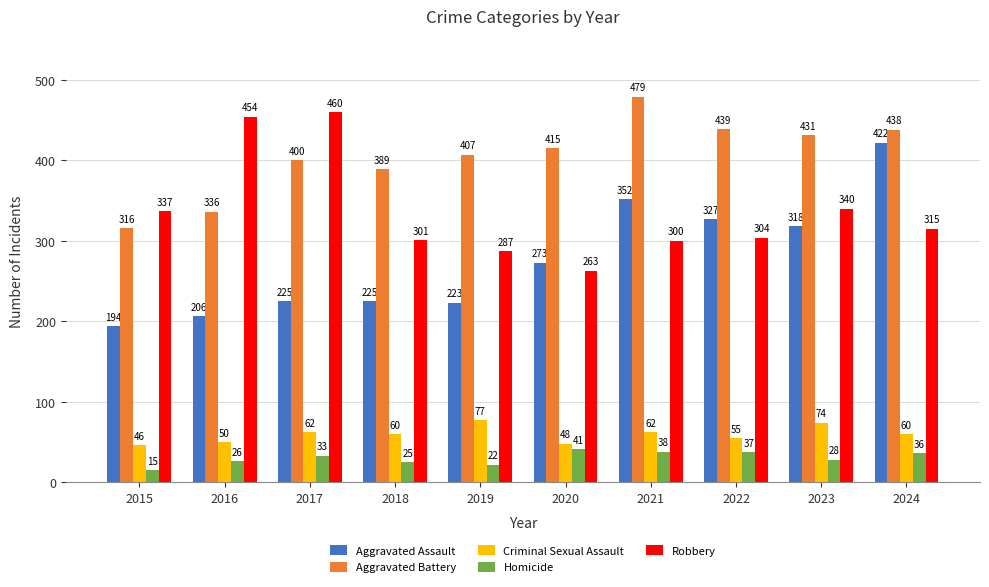

What is the difference between the Homicide values at 2020 and 2016?

15